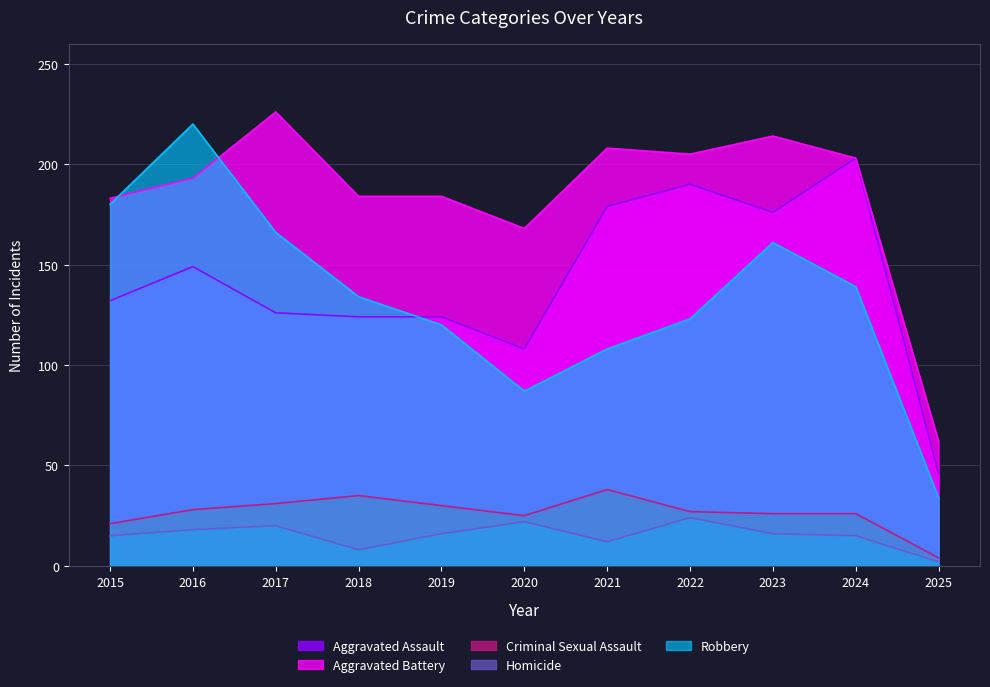

True or false: Aggravated Battery and Homicide intersect in this chart.

False